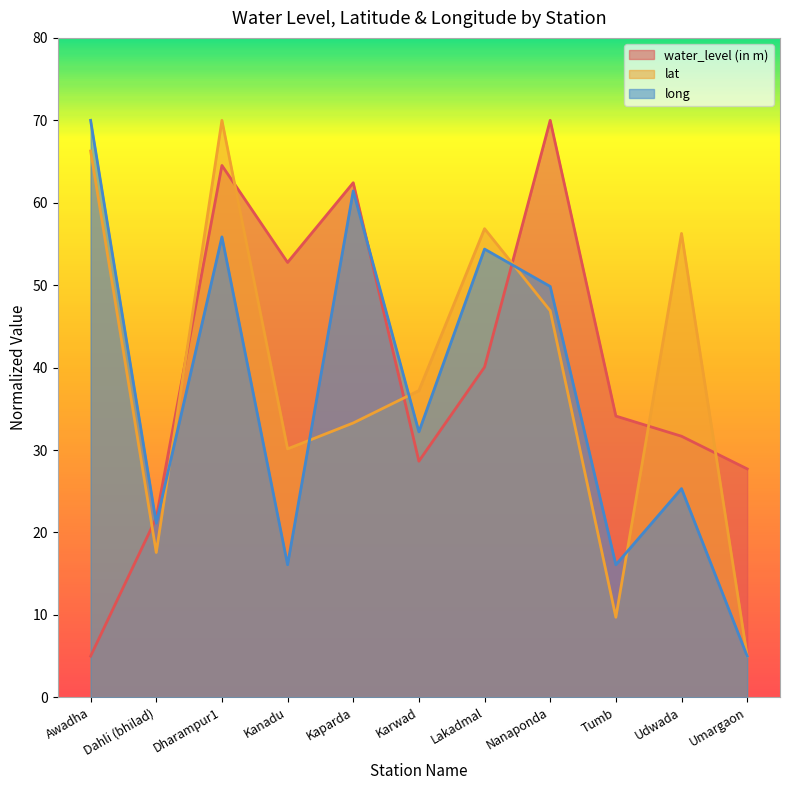

True or false: long and water_level (in m) cross at least once.

True